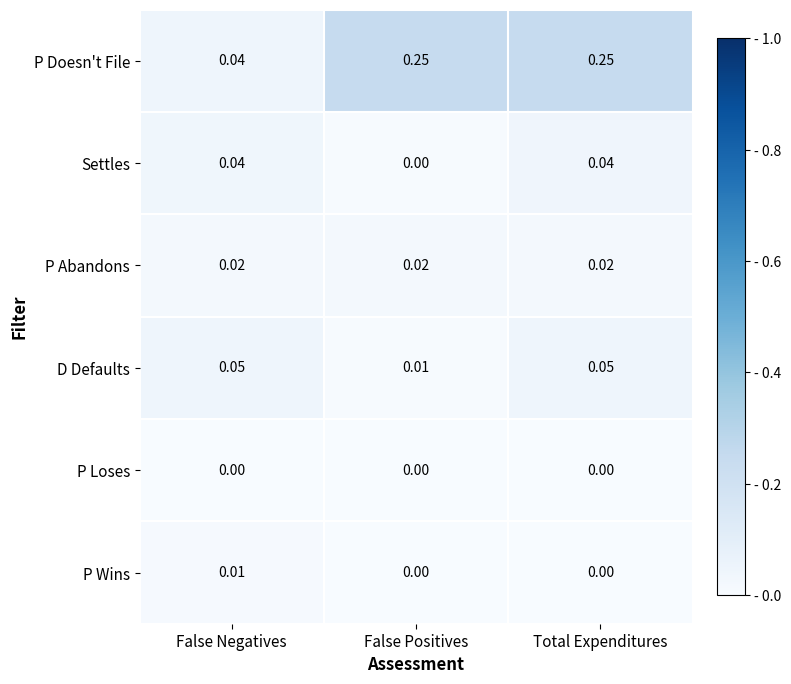

List the series in order of their peak value, highest first.

P Doesn't File, D Defaults, Settles, P Abandons, P Wins, P Loses